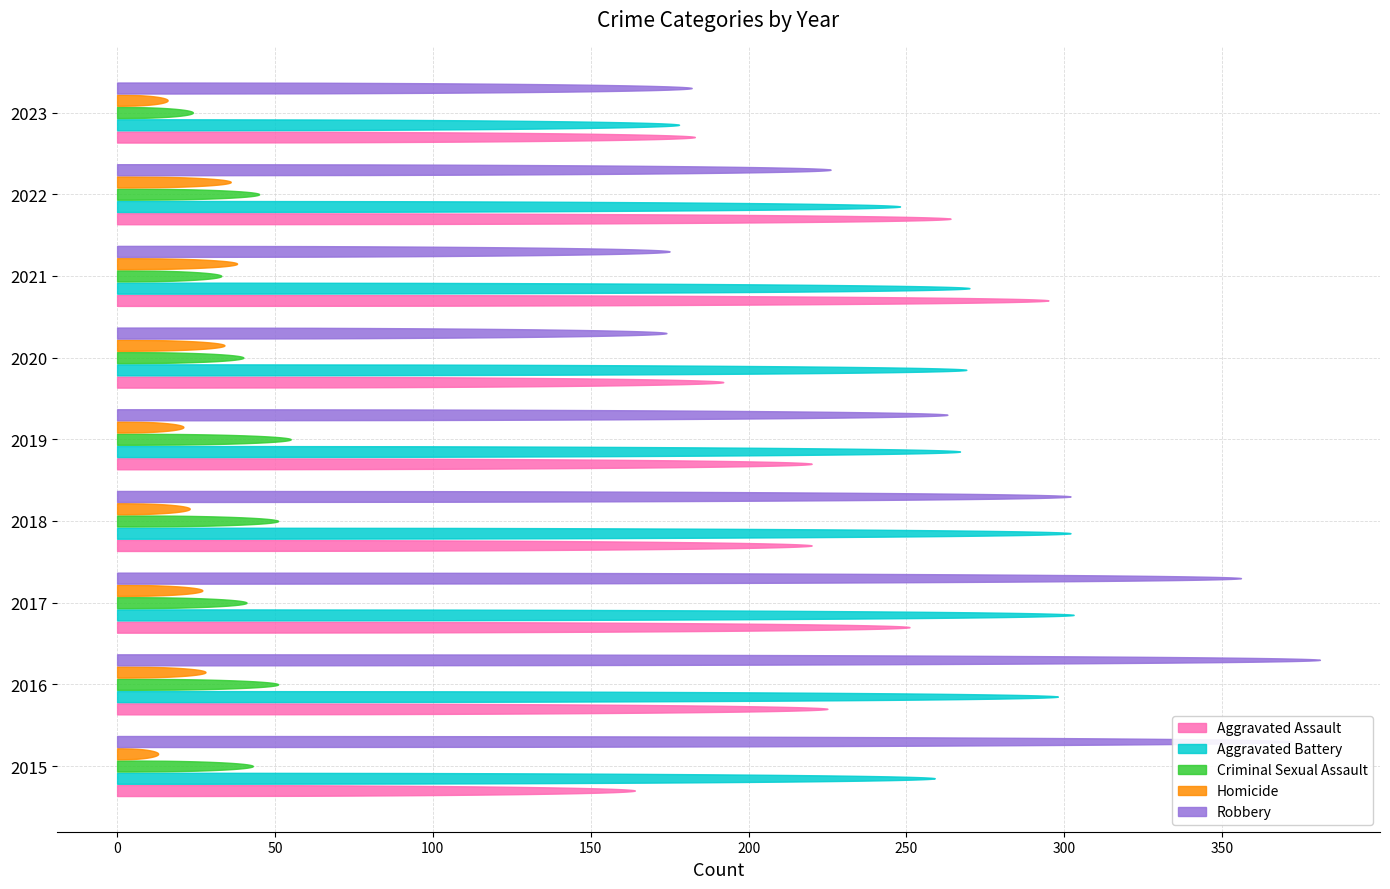

What is the total value across all series at 2022?

819